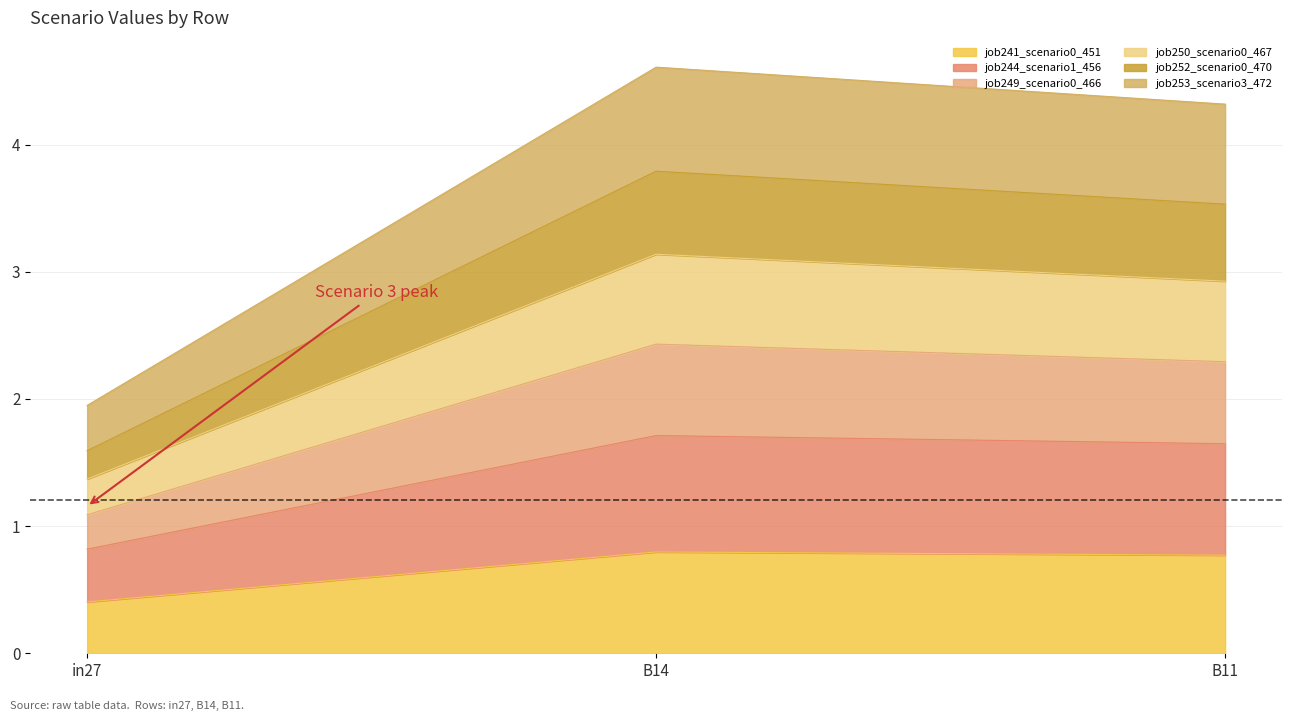

What is the total value across all series at B11?

4.3